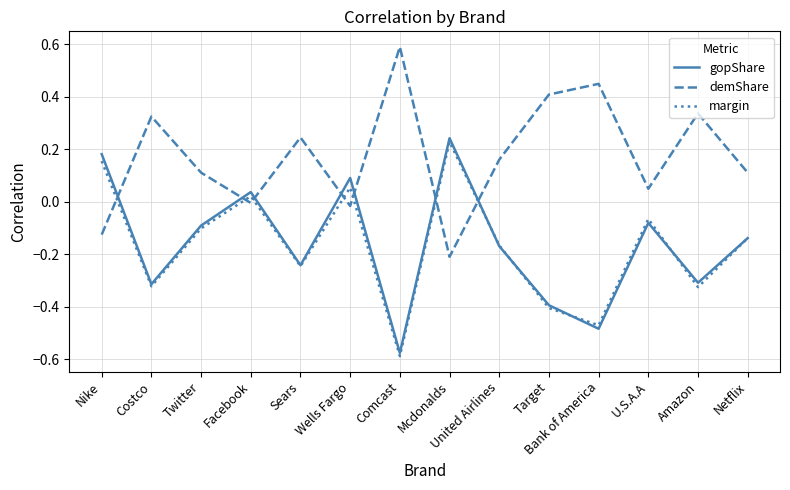

Count the number of categories in the chart.

14